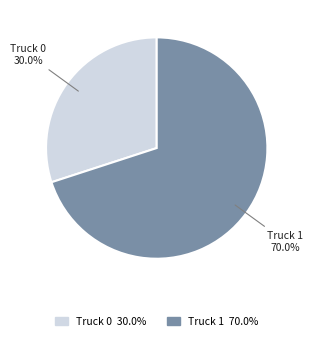

To the nearest percent, what is the combined percentage of Truck 1 and Truck 0?

100%